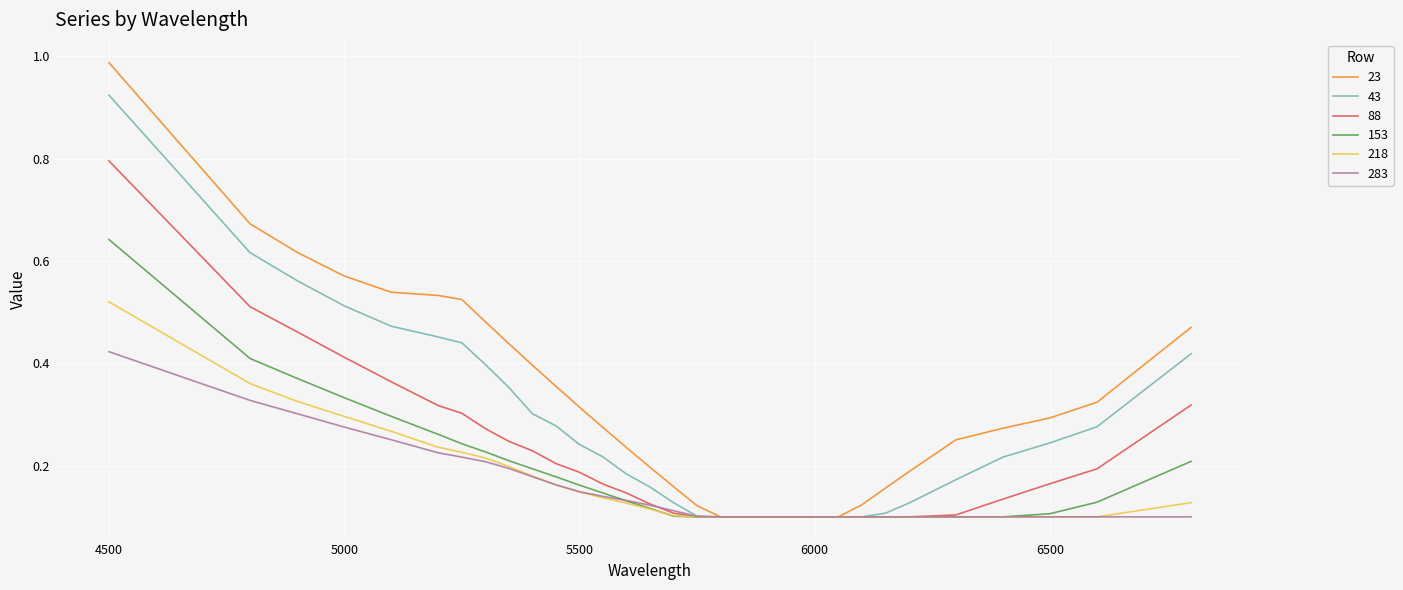

Which series has the largest total across all categories?

23